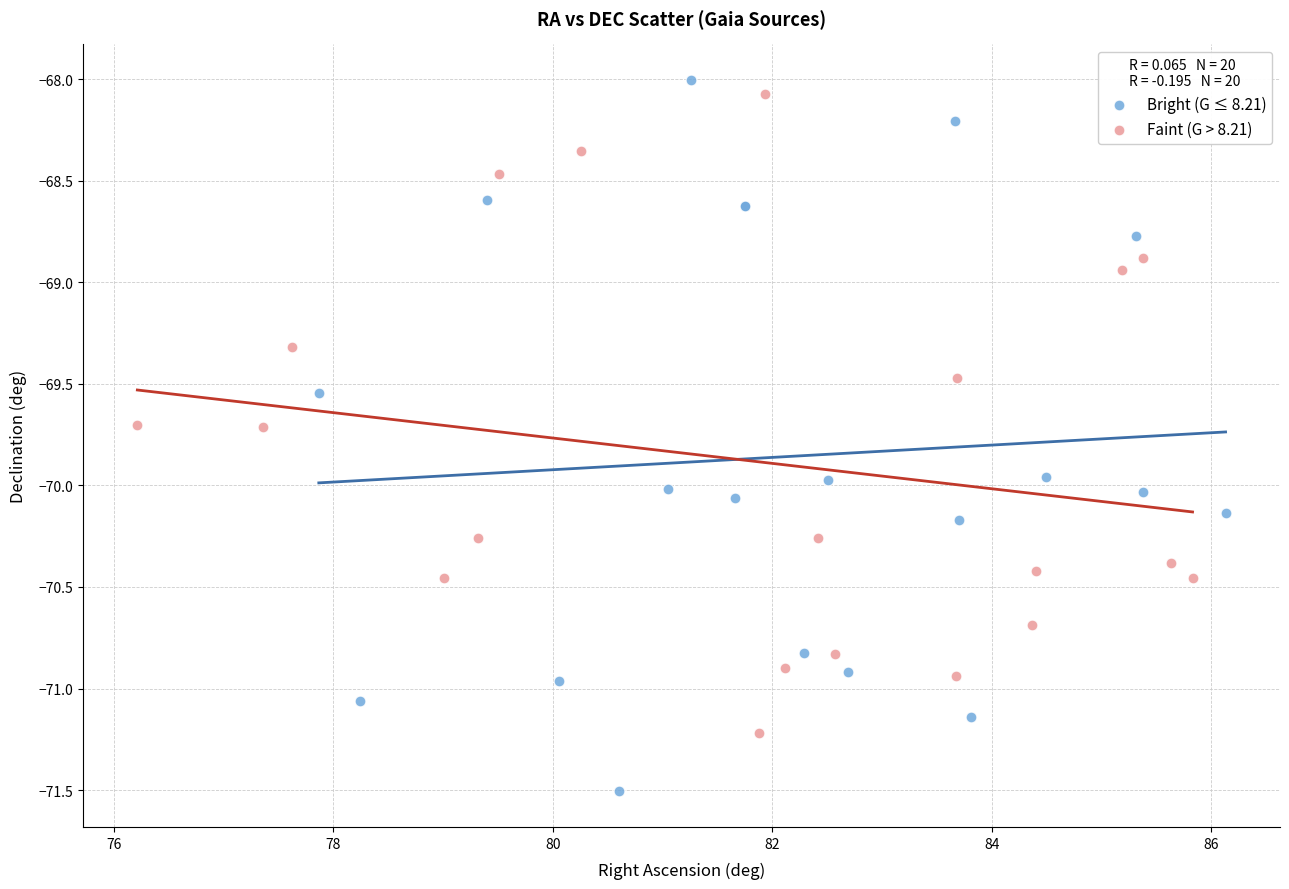

What are all the series names shown in the legend?

Bright (G ≤ 8.21), Faint (G > 8.21)